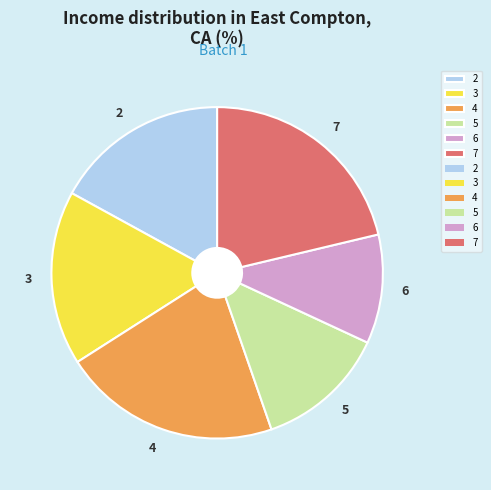

True or false: 3 accounts for 29% of the total.

False